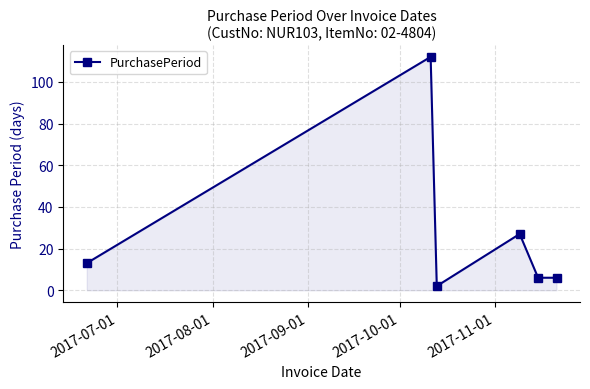

How many interior local peaks (higher than both neighbors) does the data have?

2